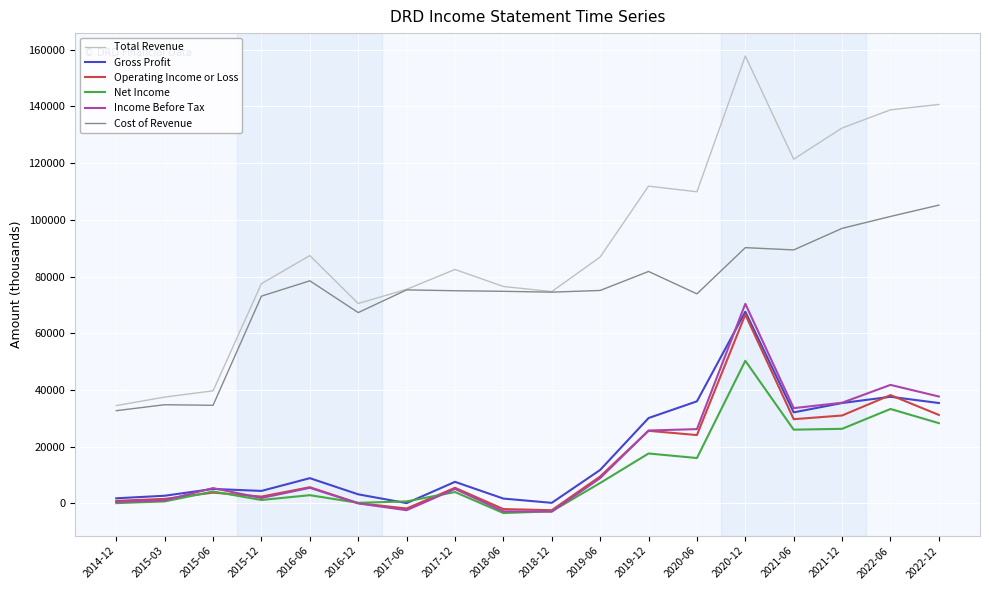

Which series has the largest range (max minus min)?

Total Revenue